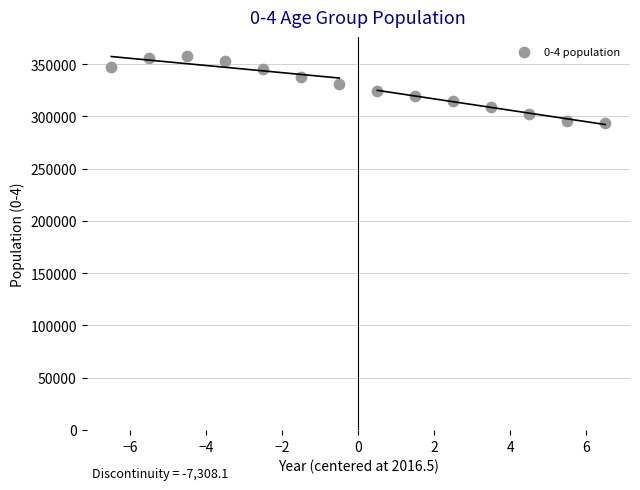

What is the range of Y values (max minus min)?

64400